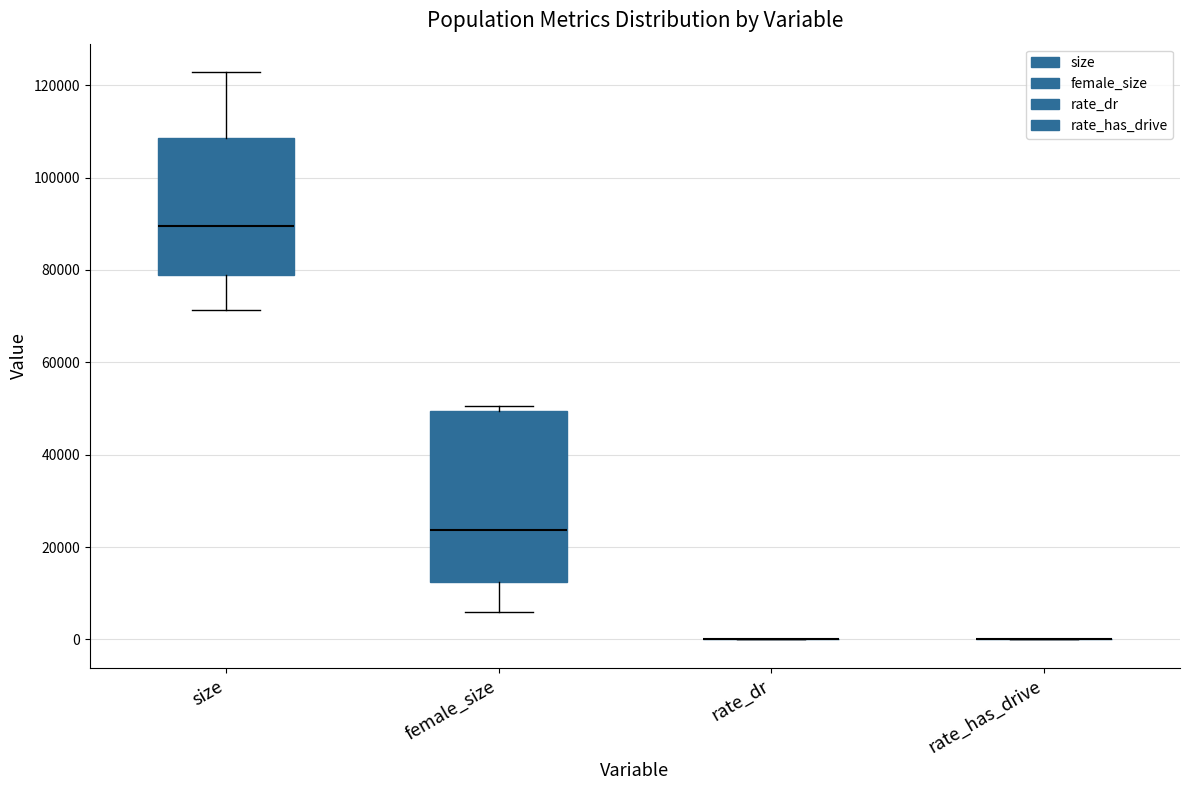

Reading left to right, read every box against the y-axis: the position of its median line, the range the box covers, and the ends of its whiskers. The values are not printed on the chart, so give them approximately, as read against the axis.

size: median 90000, box 78000 to 108000, whiskers 72000 to 122000
female_size: median 24000, box 12000 to 50000, whiskers 6000 to 50000 (just above the box's upper edge)
rate_dr: box collapsed to a line at 0, whiskers 0 to 0
rate_has_drive: box collapsed to a line at 0, whiskers 0 to 0